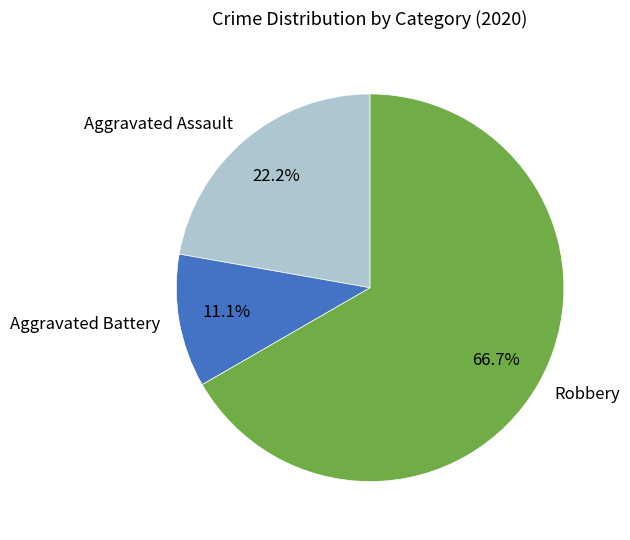

Approximately how many times larger is the value at Aggravated Battery compared to Aggravated Assault?

0.5